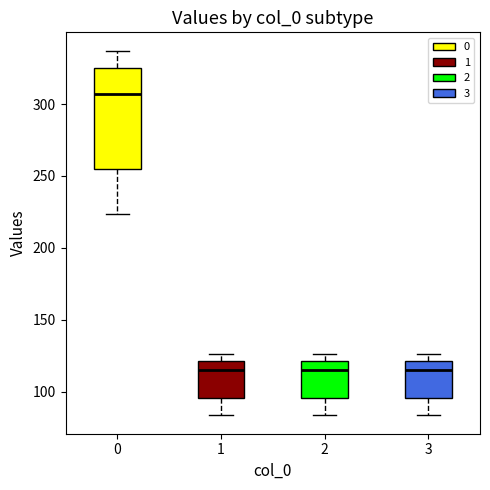

Where is the lower edge of the box at x = 3 on the y-axis? The values are not printed on the chart, so give them approximately, as read against the axis.

95